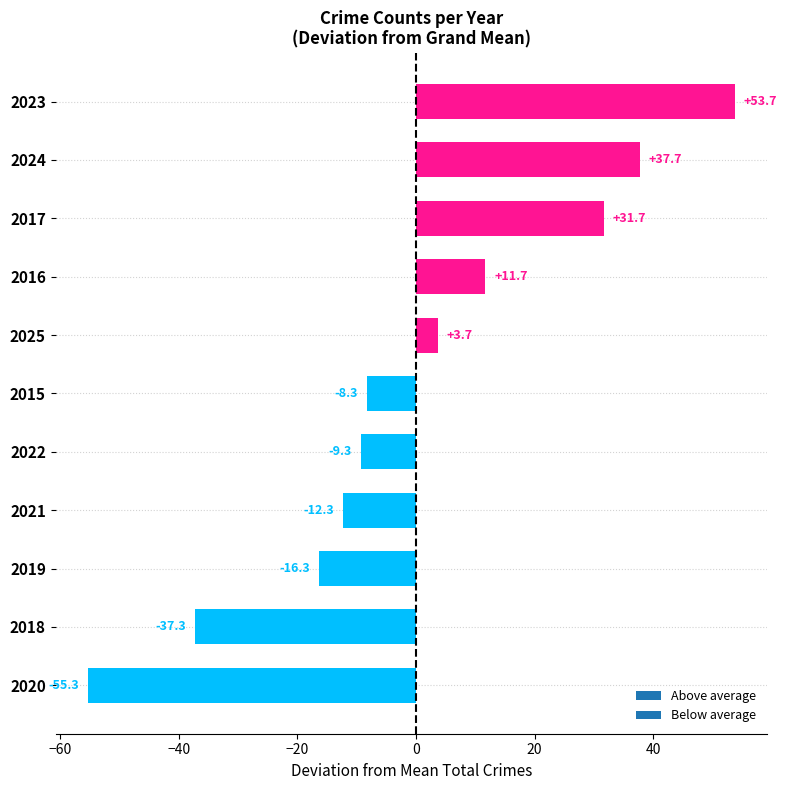

Does the chart contain any negative values?

Yes